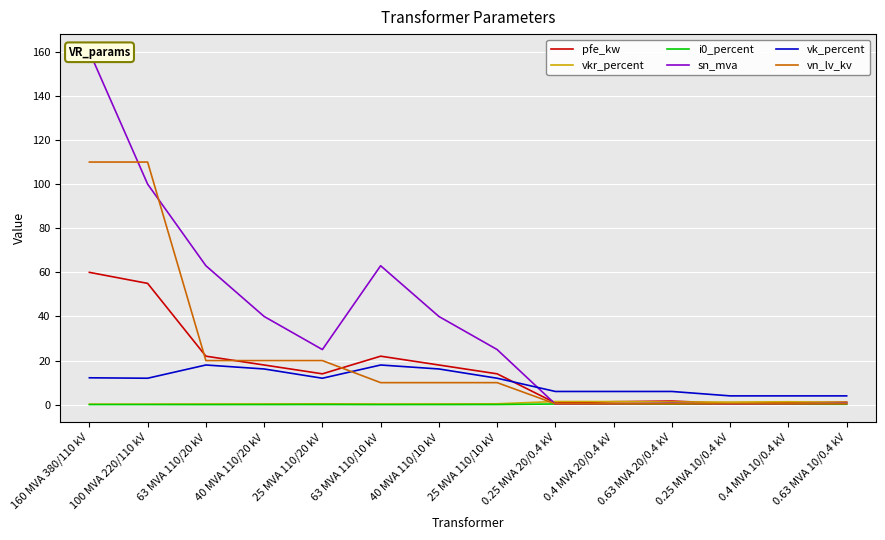

How many interior local peaks does the sn_mva series have?

2